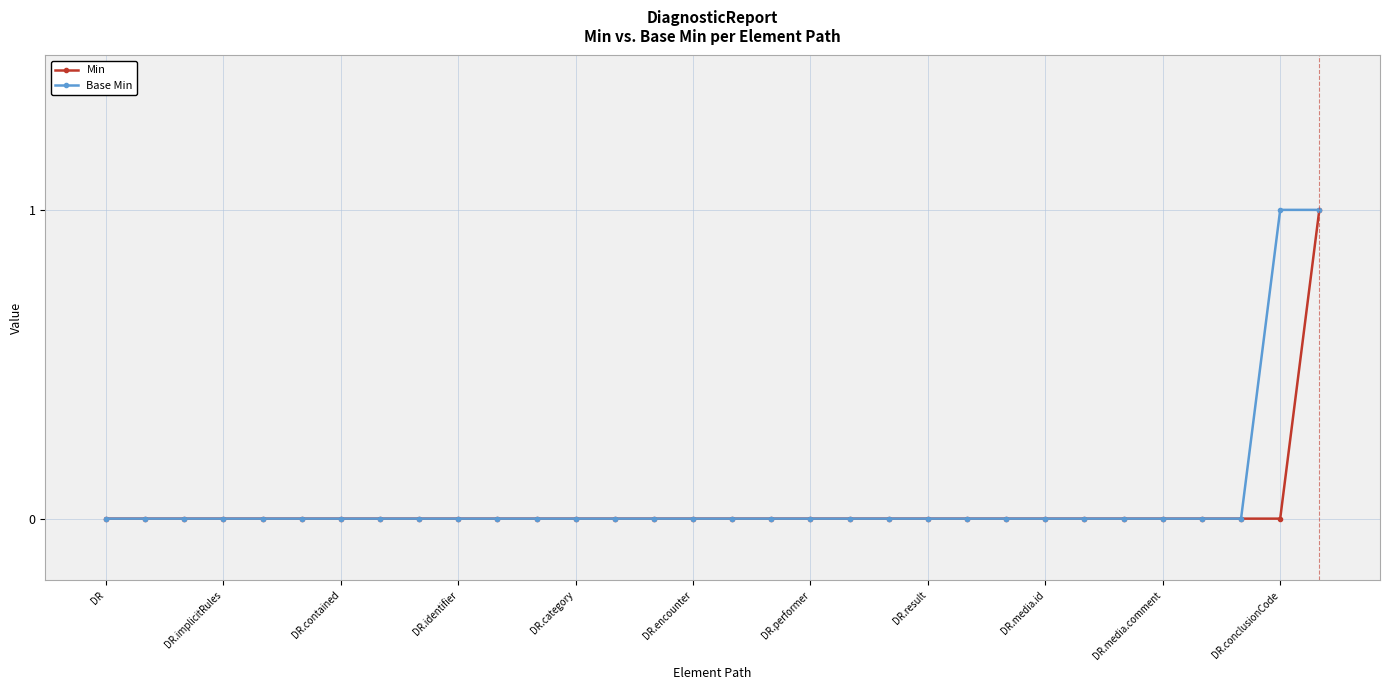

True or false: Min and Base Min cross at least once.

False